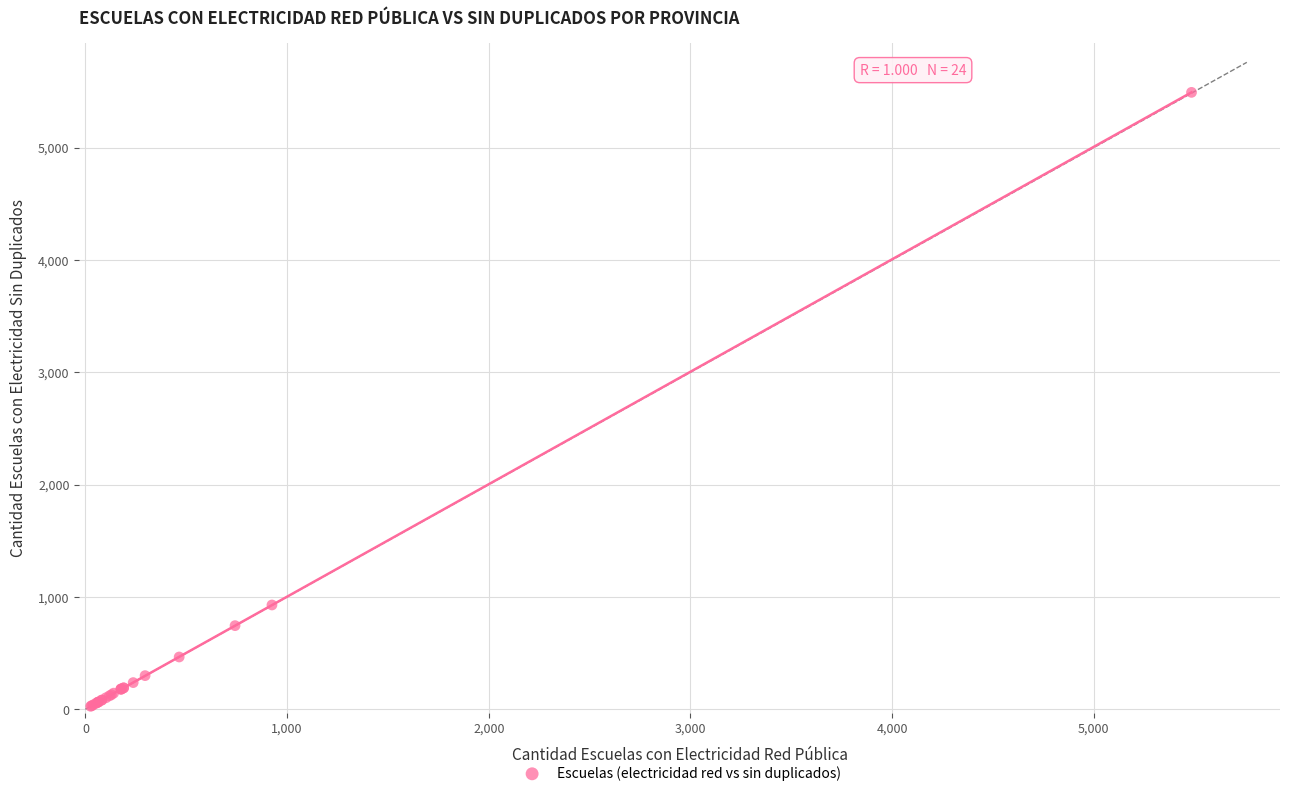

What Y value in the scatter plot is closest to 2758?

928